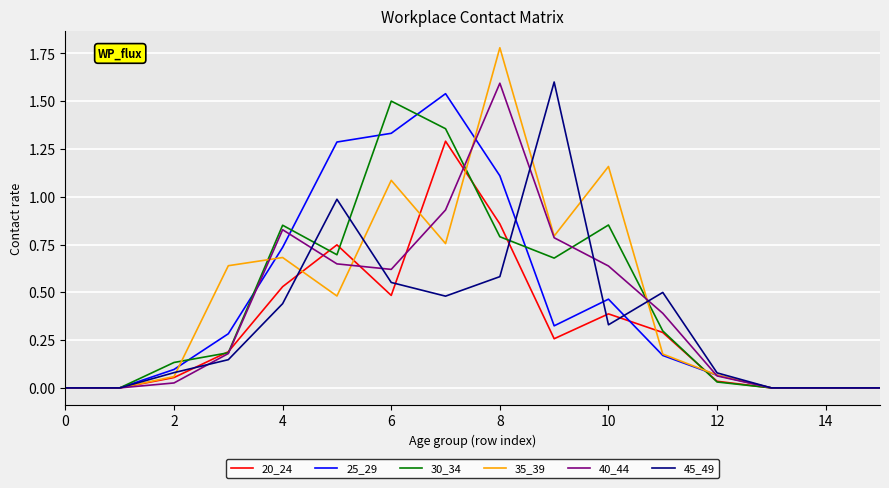

Is this an area chart (filled region under the line)?

No